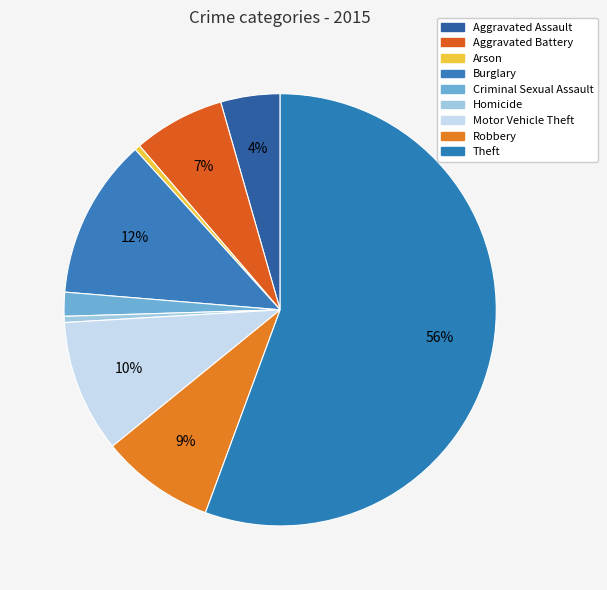

True or false: Theft accounts for 56% of the total.

True